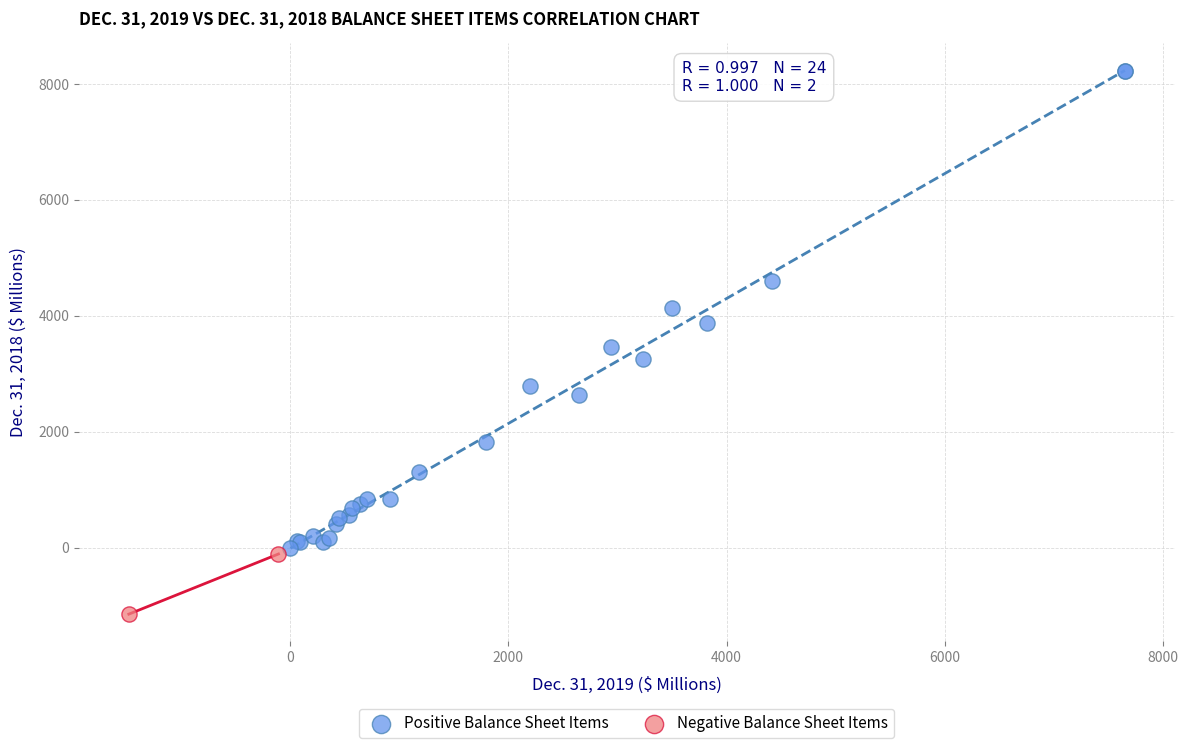

What are all the series names shown in the legend?

Positive Balance Sheet Items, Negative Balance Sheet Items